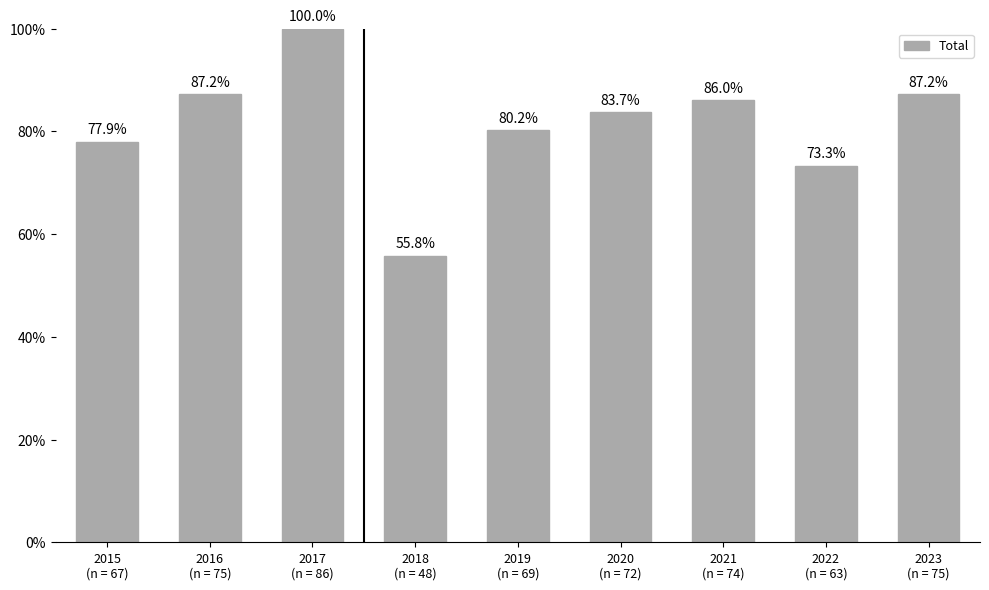

Between 2022
(n = 63) and 2023
(n = 75), which is larger?

2023
(n = 75)